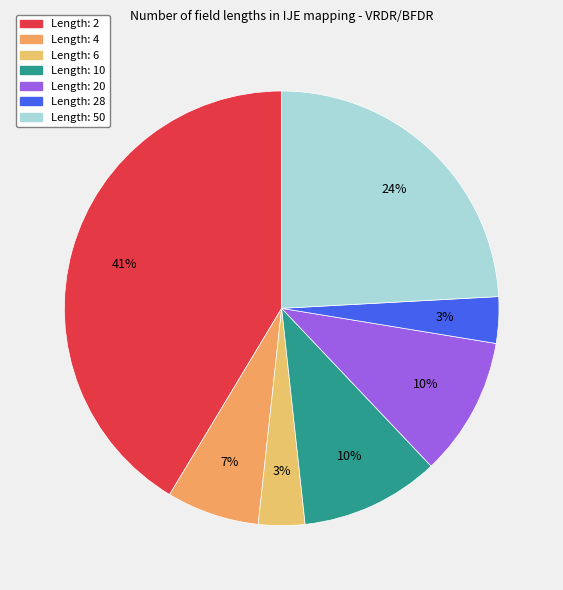

Does any single category account for the majority?

No